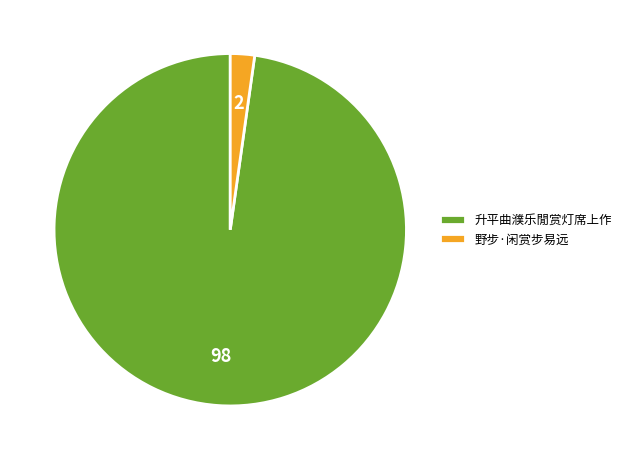

Is there a majority slice in this chart?

Yes